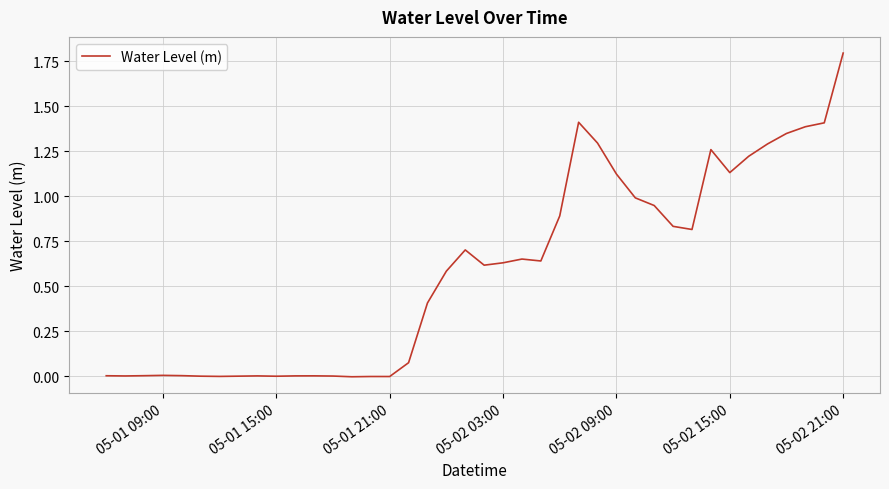

At which category does the chart reach its peak across all series?

05-02 21:00